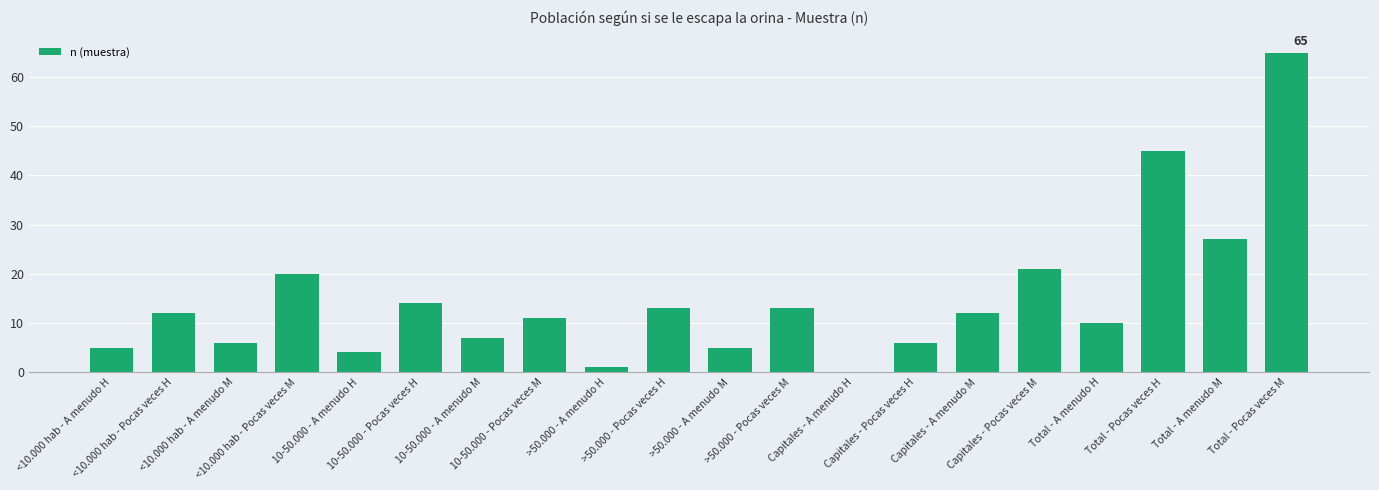

What is the sum of all values?

297